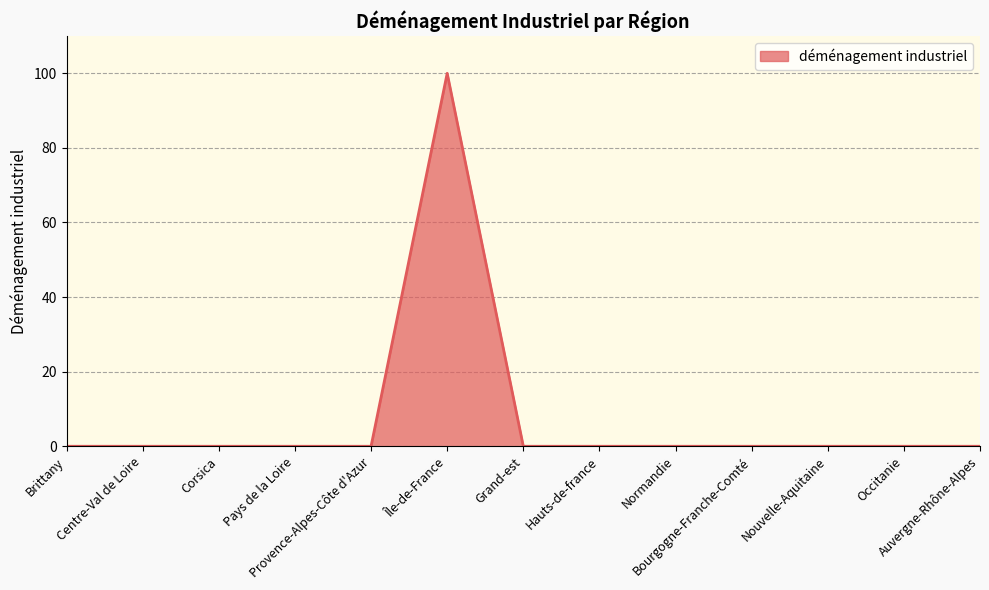

Reading right to left, transcribe all the data shown in this chart.

0	0	0	0	0	0	0	100	0	0	0	0	0